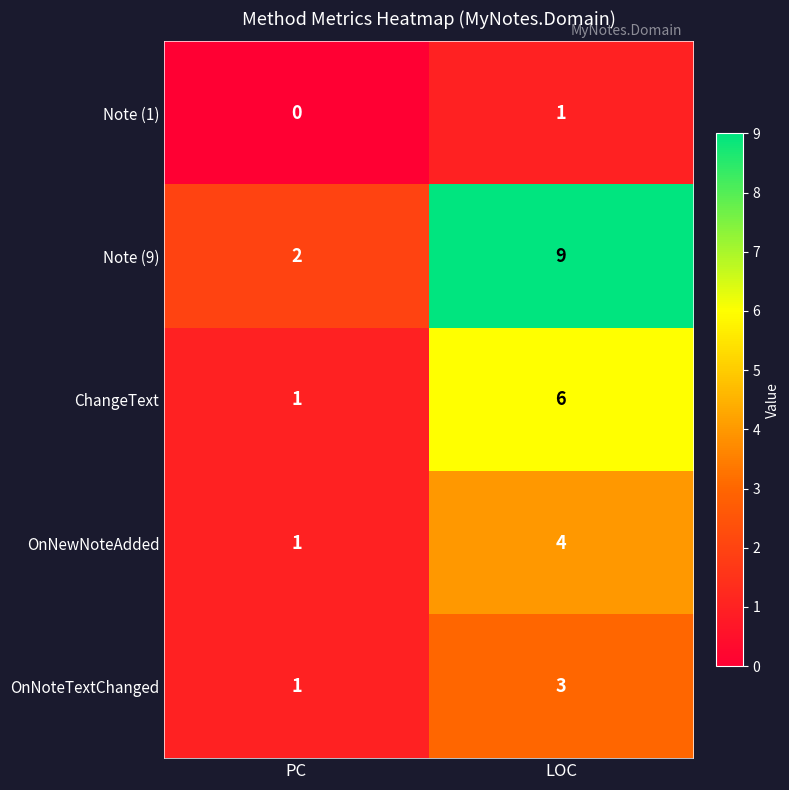

At how many categories does at least one series exceed 5?

1